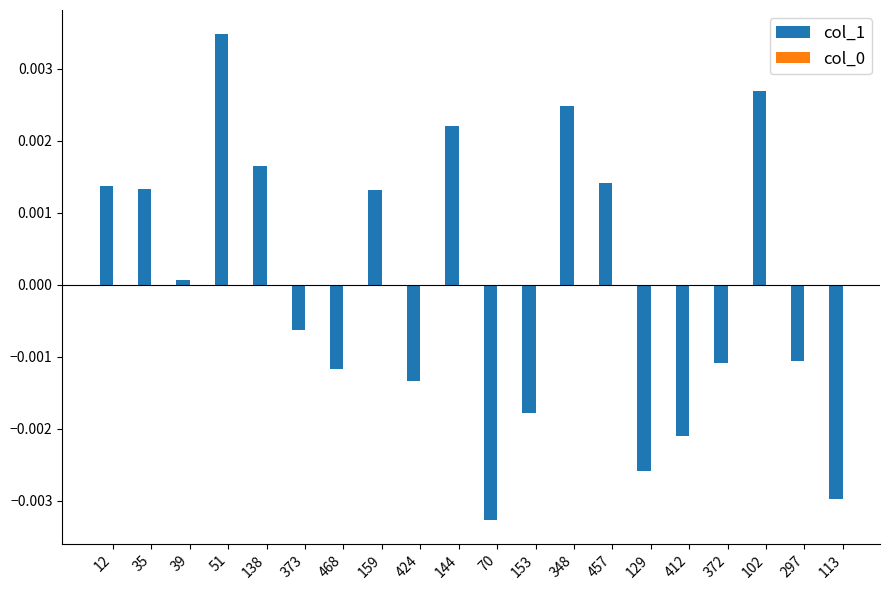

Between 144 and 457, which is larger?

144